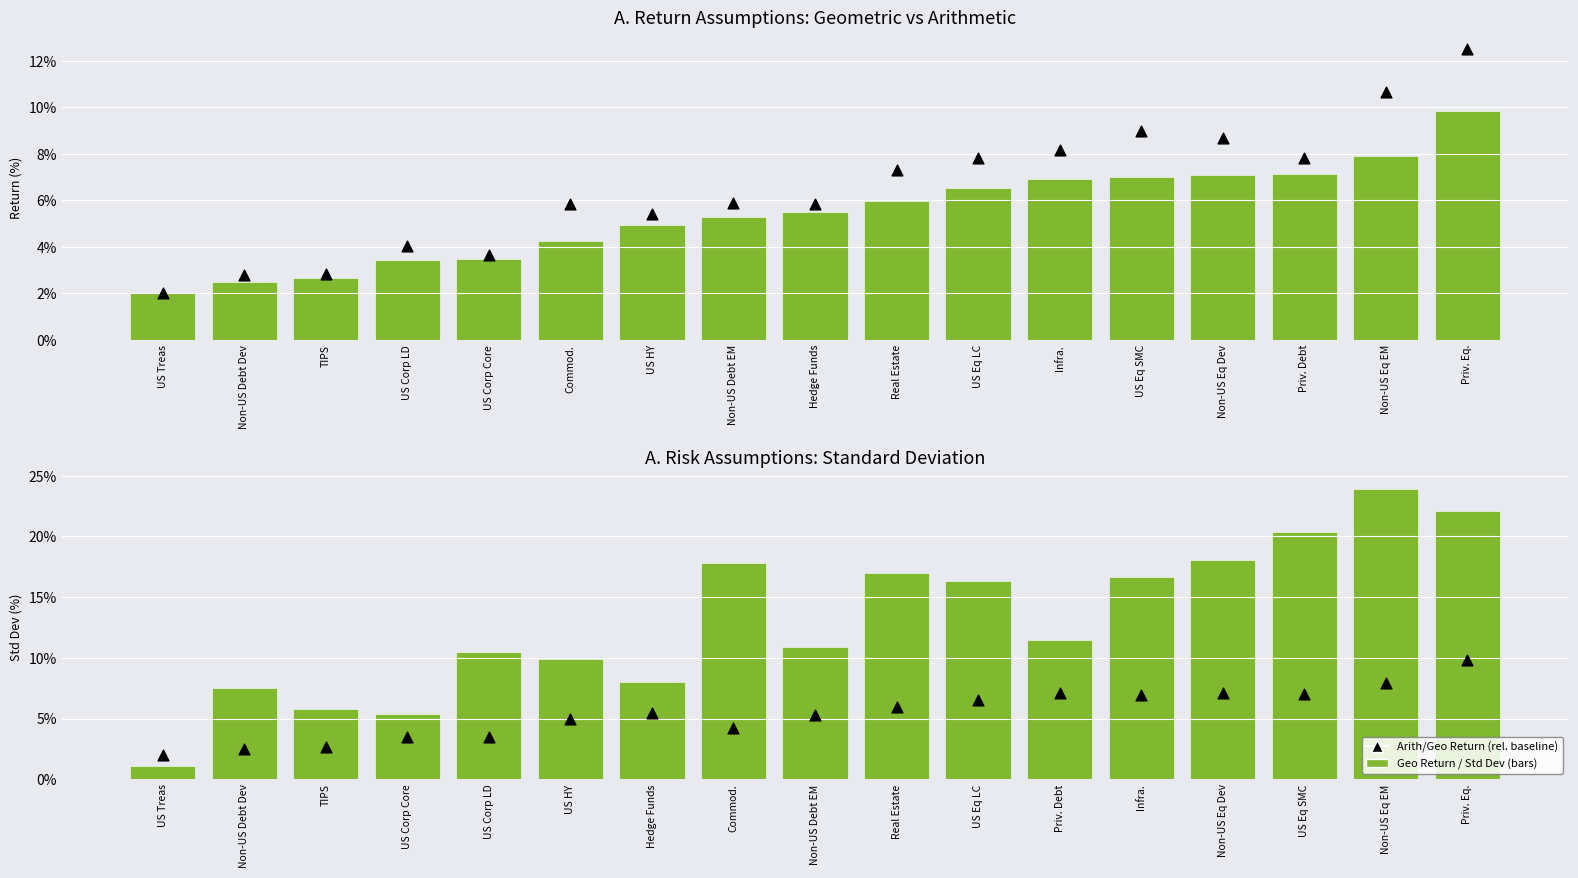

Which series has the largest Y range (max minus min)?

Standard Deviation